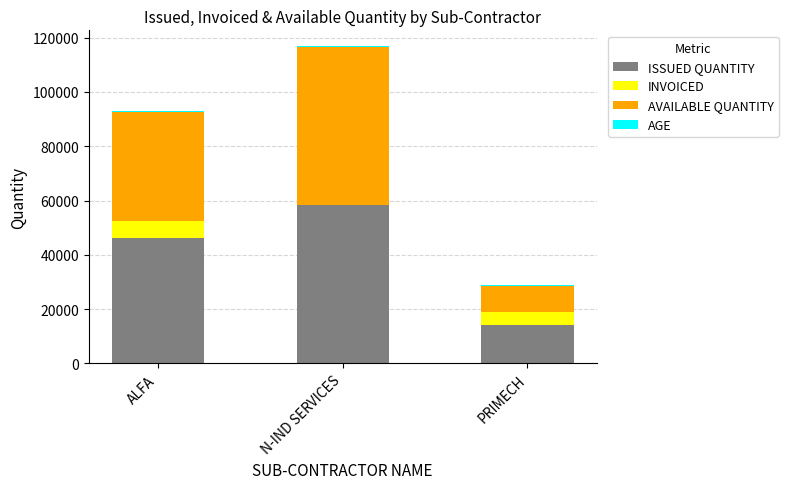

What is the sum of all ISSUED QUANTITY values?

118799